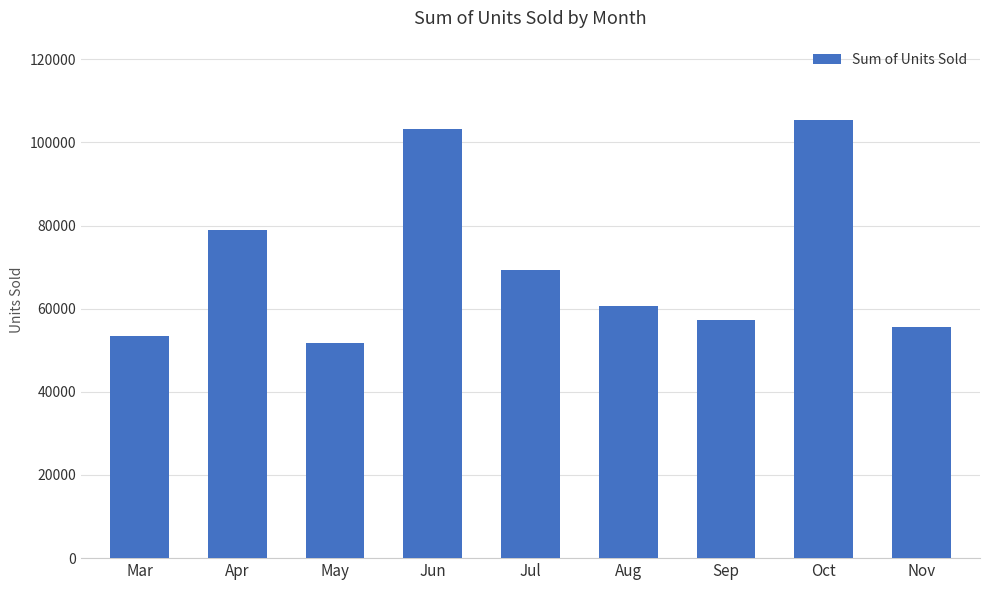

What value does the data have at Jun?

103302